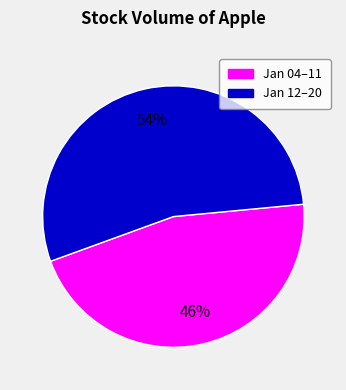

To the nearest percent, what is the difference between the largest and smallest slice percentages?

8%